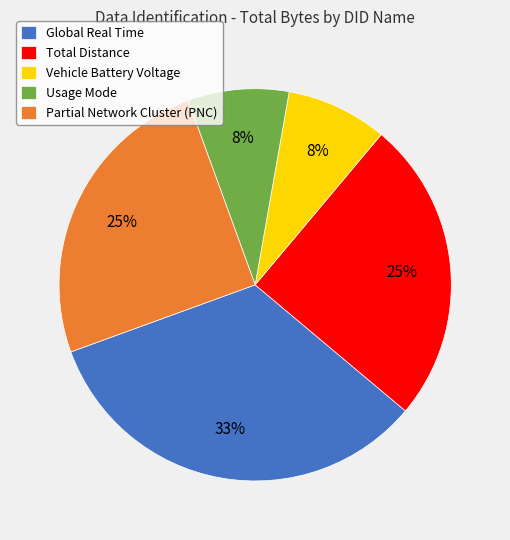

Does Usage Mode account for over 50% of the chart?

No